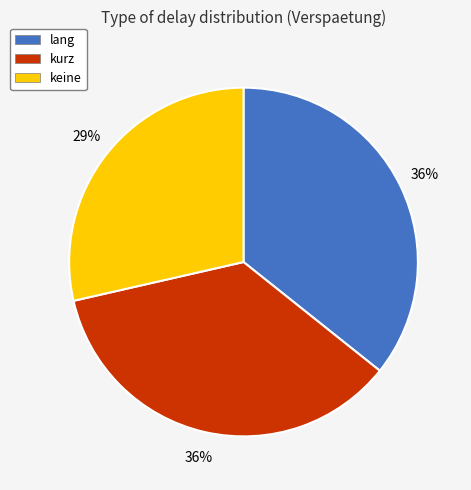

Which slice is the smallest?

keine